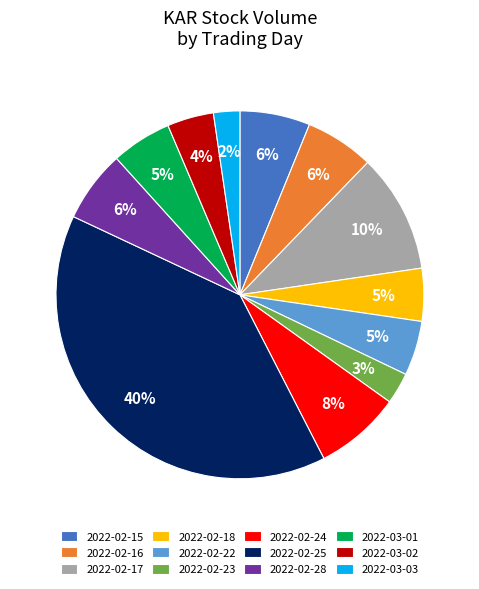

Is there any slice that represents more than half of the pie?

No